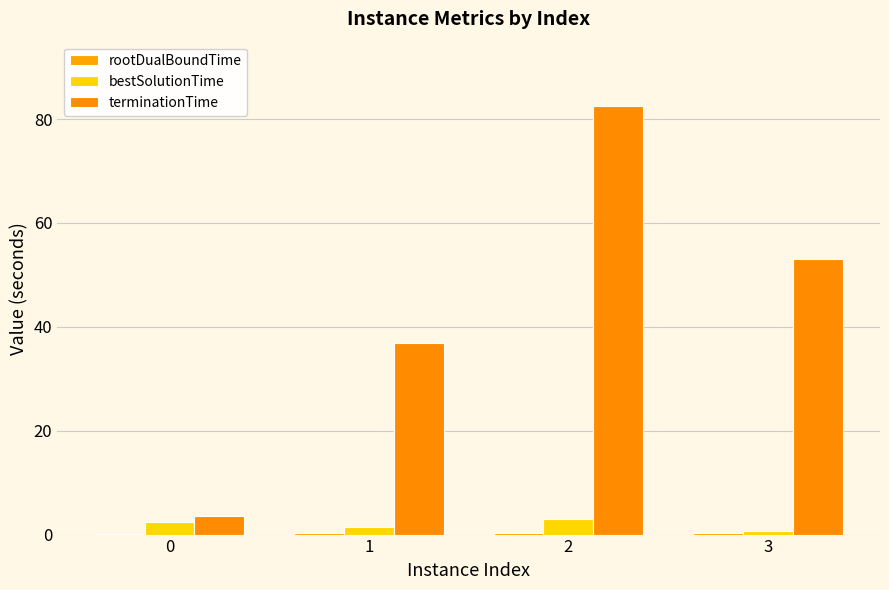

Reading right to left, list all the values displayed in this chart.

rootDualBoundTime: 3=0.3	2=0.2	1=0.3	0=0.2
bestSolutionTime: 3=0.6	2=3.0	1=1.5	0=2.3
terminationTime: 3=53.1	2=82.5	1=37.0	0=3.6